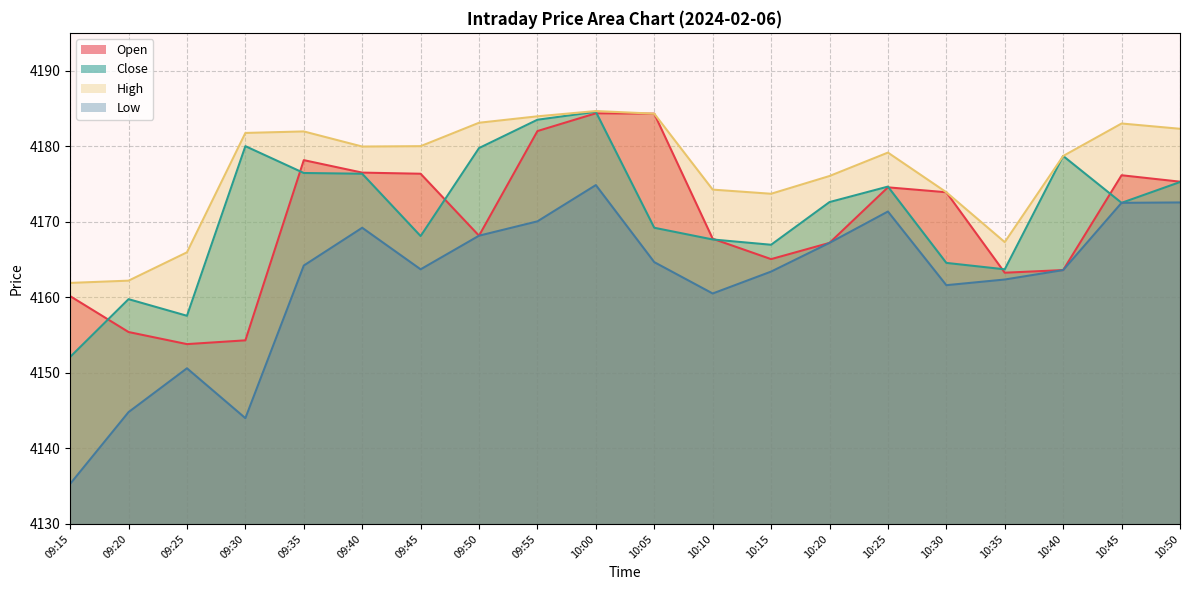

Reading left to right, extract all data points from this chart.

Open: 4160.1	4155.4	4153.8	4154.3	4178.1	4176.5	4176.4	4168.1	4182.0	4184.4	4184.3	4167.8	4165.1	4167.2	4174.6	4173.9	4163.2	4163.6	4176.1	4175.3
Close: 4152.1	4159.8	4157.6	4180.0	4176.4	4176.4	4168.1	4179.8	4183.5	4184.6	4169.2	4167.6	4166.9	4172.6	4174.6	4164.6	4163.7	4178.7	4172.5	4175.2
High: 4161.9	4162.2	4165.9	4181.8	4181.9	4179.9	4180.0	4183.1	4183.9	4184.6	4184.3	4174.2	4173.7	4176.1	4179.1	4173.9	4167.3	4178.7	4183.0	4182.3
Low: 4135.3	4144.8	4150.6	4144.0	4164.2	4169.2	4163.7	4168.1	4170.1	4174.9	4164.6	4160.5	4163.4	4167.2	4171.4	4161.6	4162.4	4163.6	4172.5	4172.6